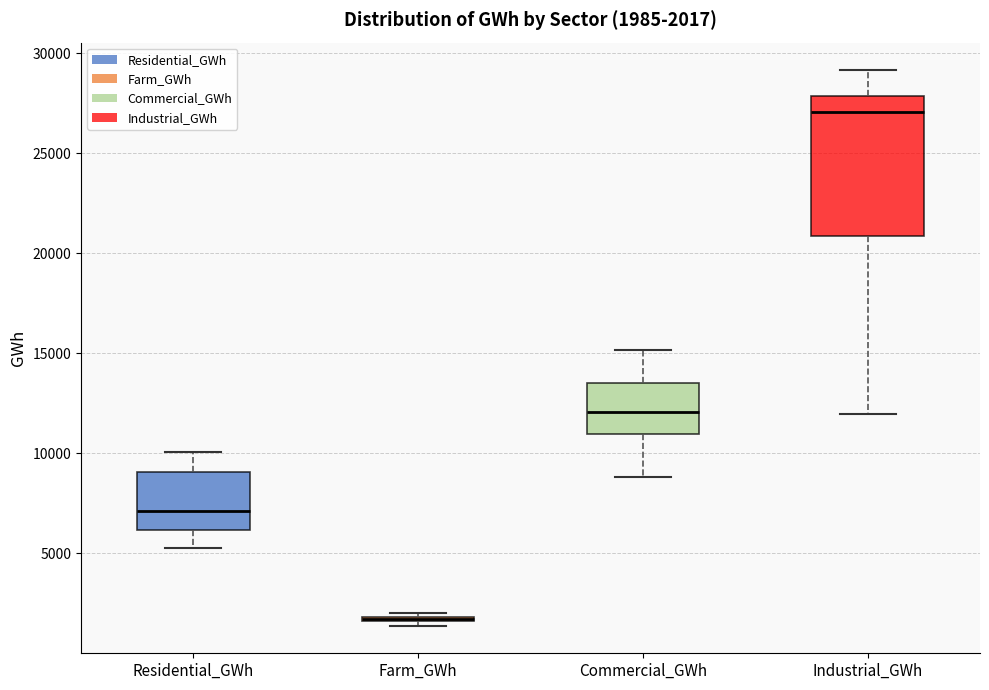

Comparing the boxes themselves (not the whiskers), which one is the tallest?

Industrial_GWh